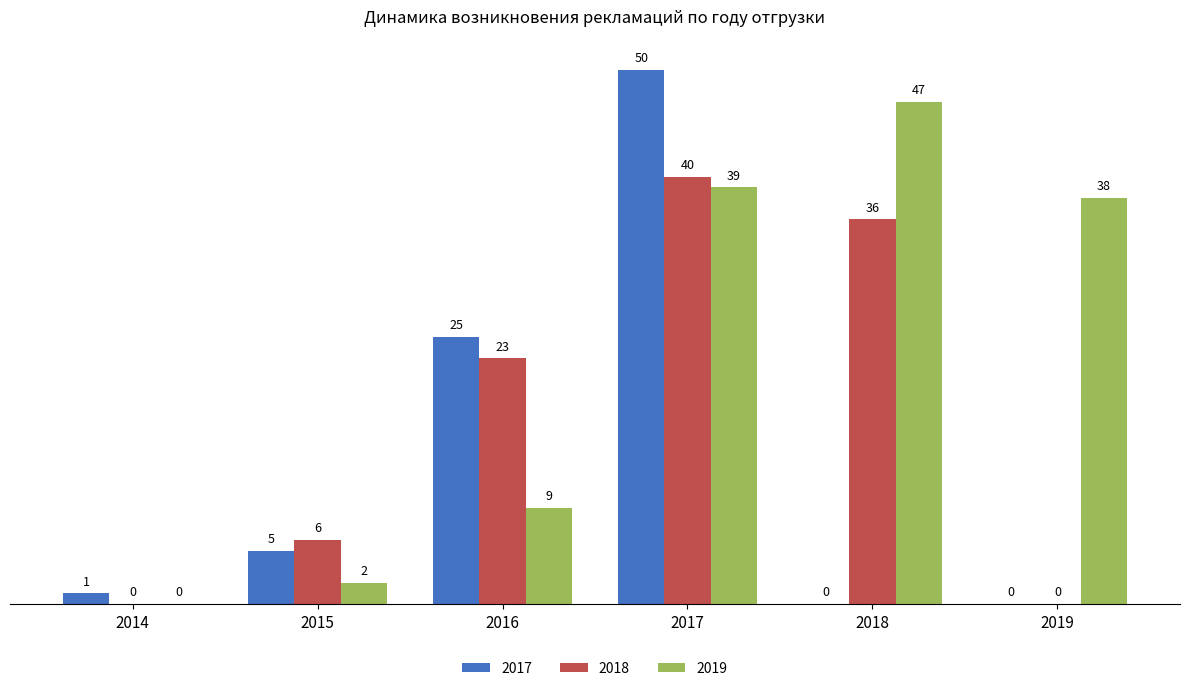

At which category does the chart reach its peak across all series?

2017